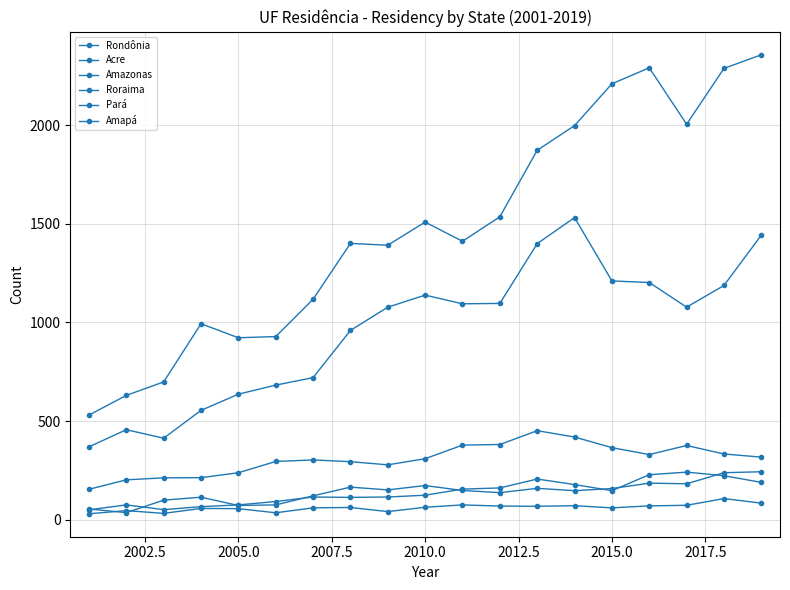

Does the chart have visible grid lines?

Yes